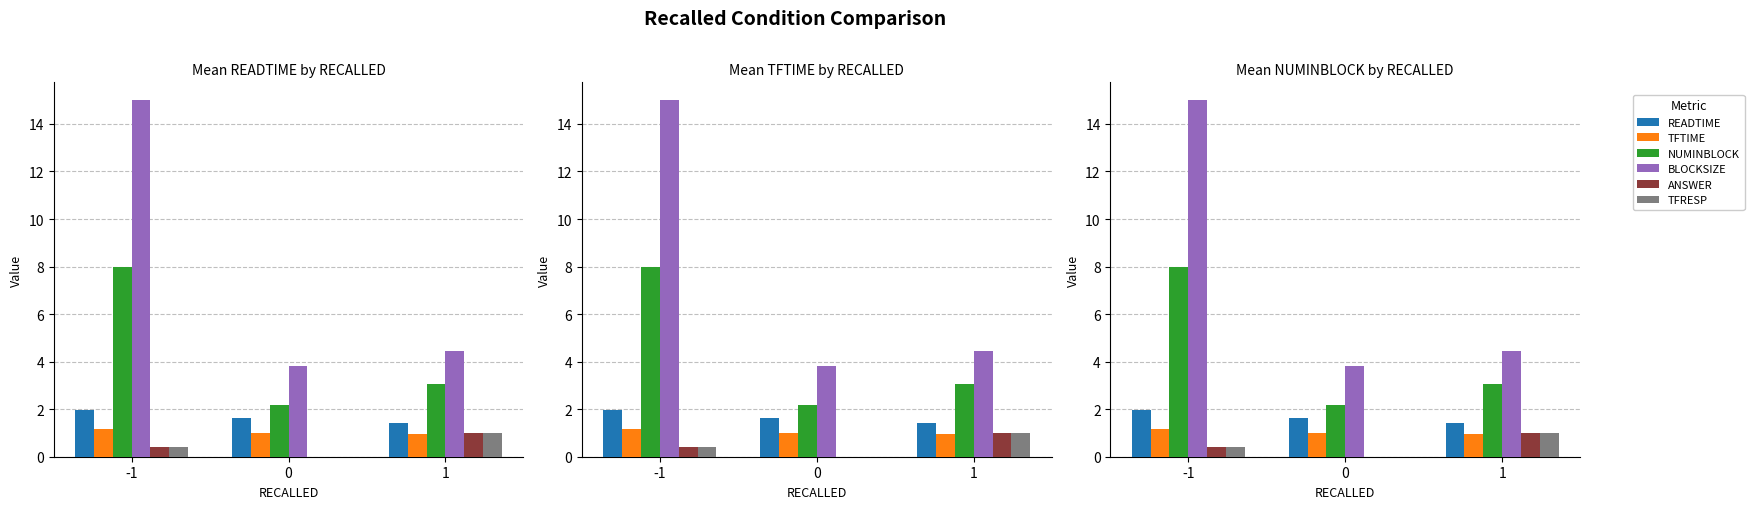

How many values in ANSWER are above zero?

2